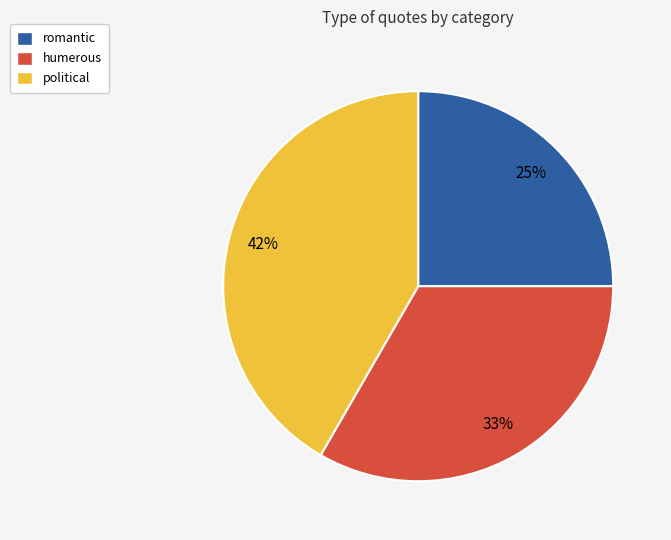

To the nearest percent, what is the difference between the humerous and romantic slice percentages?

8%